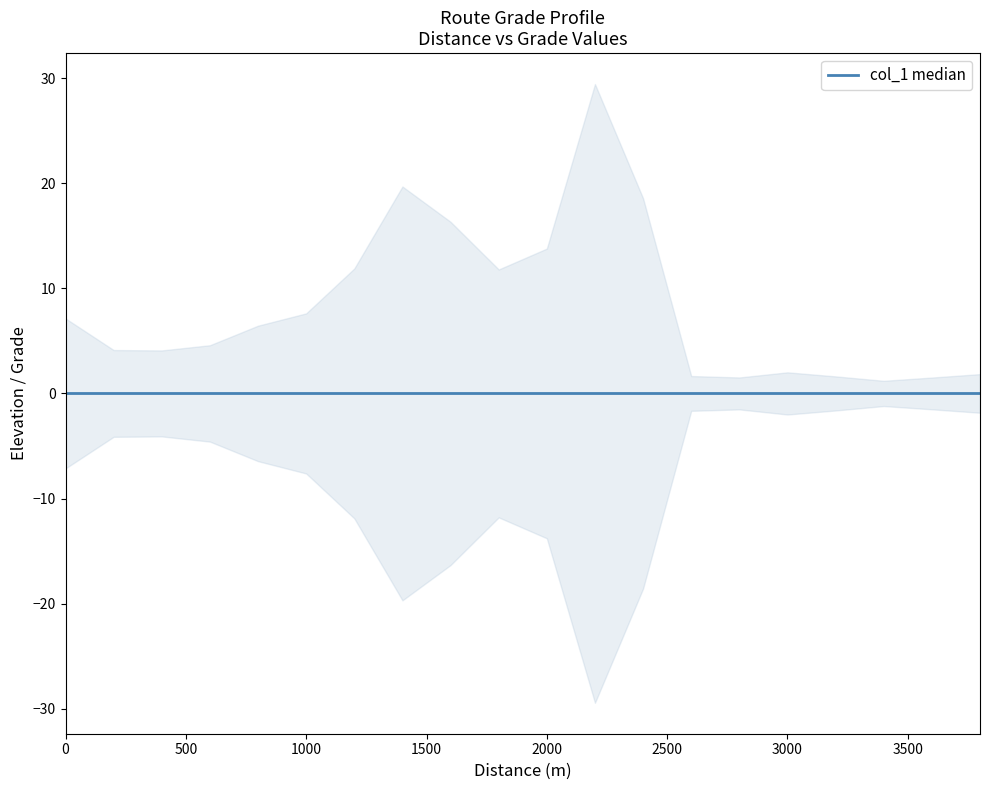

What is the sum of the values at 13 and 15?

3.7